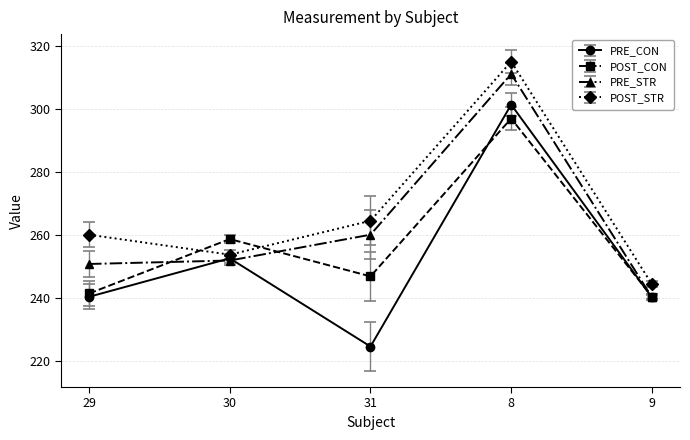

At which category is the sum across all series the highest?

8